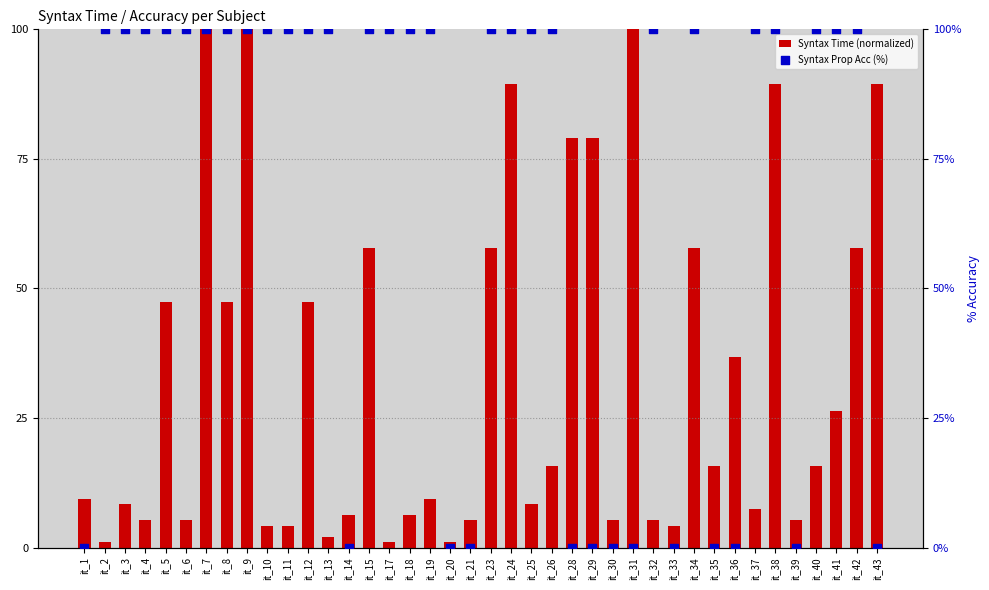

Which series has the largest total across all categories?

Syntax Prop Acc (%)